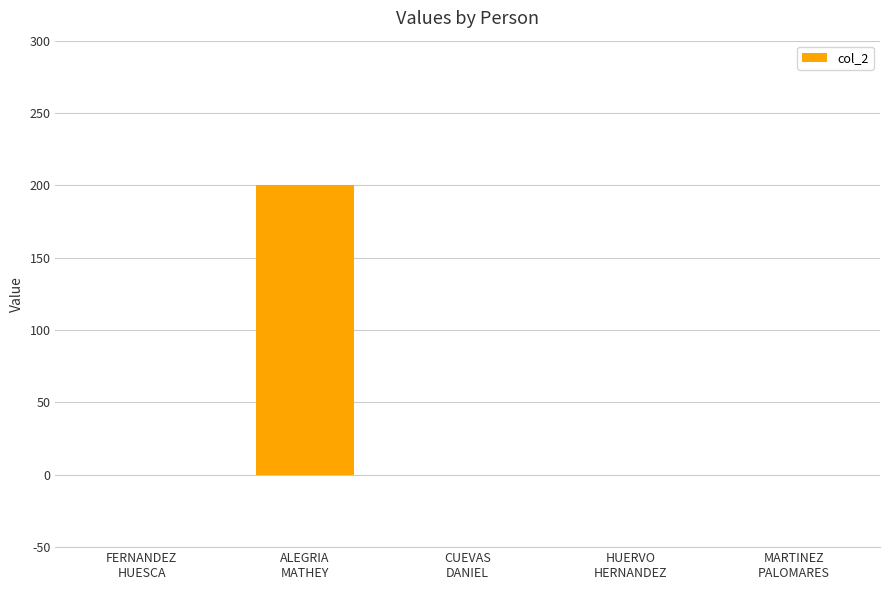

Are the bars horizontal?

No